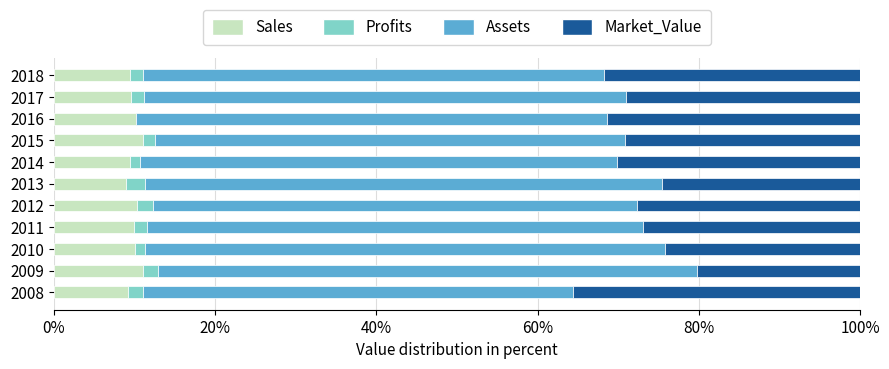

What is the sum of all Sales values?

109.2